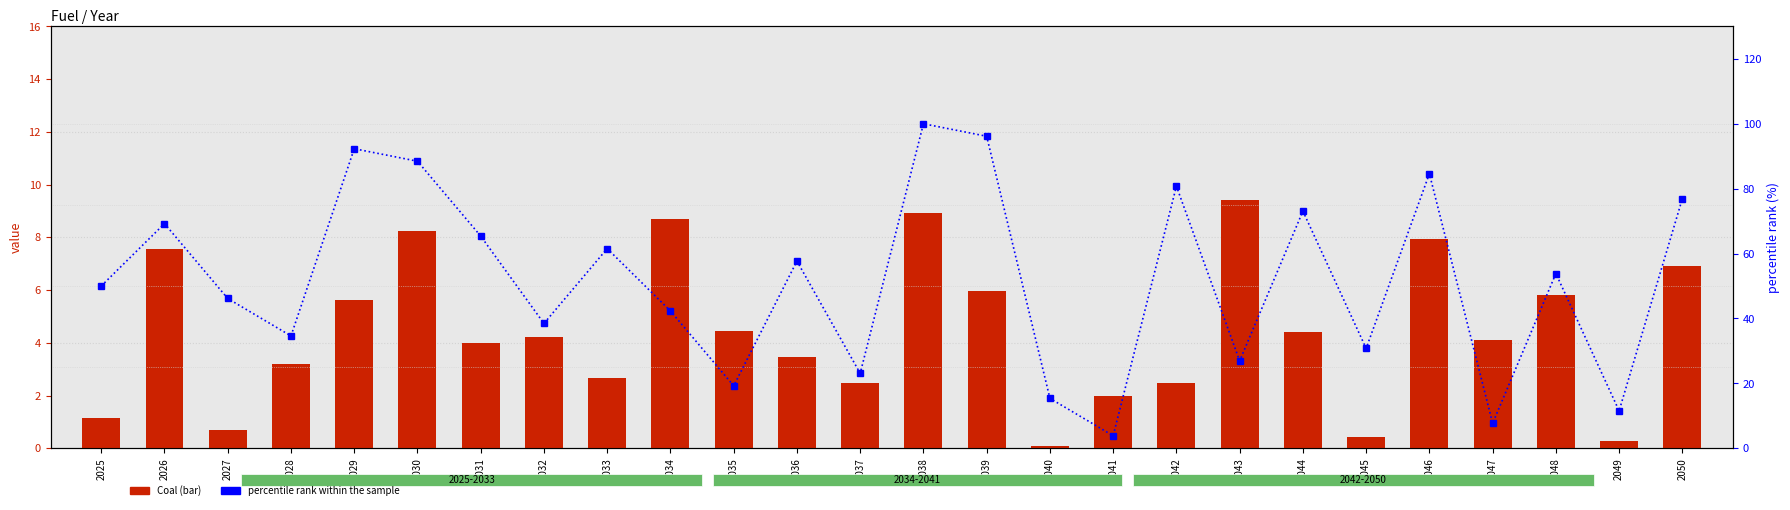

Reading left to right, extract all data points from this chart.

Coal: 1.1	7.6	0.7	3.2	5.6	8.2	4.0	4.2	2.7	8.7	4.5	3.4	2.5	8.9	6.0	0.1	2.0	2.5	9.4	4.4	0.4	7.9	4.1	5.8	0.3	6.9
percentile rank within the sample: 50.0	69.2	46.2	34.6	92.3	88.5	65.4	38.5	61.5	42.3	19.2	57.7	23.1	100.0	96.2	15.4	3.8	80.8	26.9	73.1	30.8	84.6	7.7	53.8	11.5	76.9